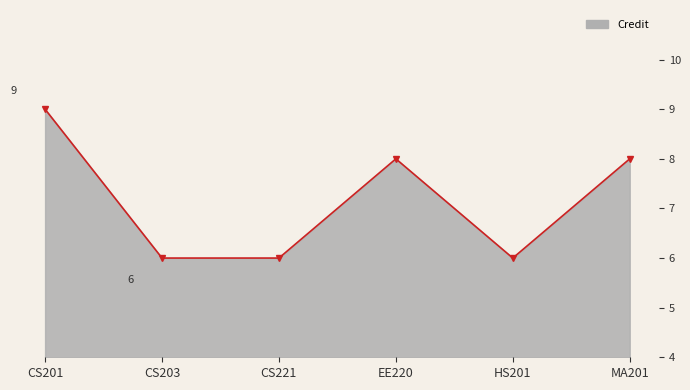

Which label corresponds to the largest value in the chart?

CS201